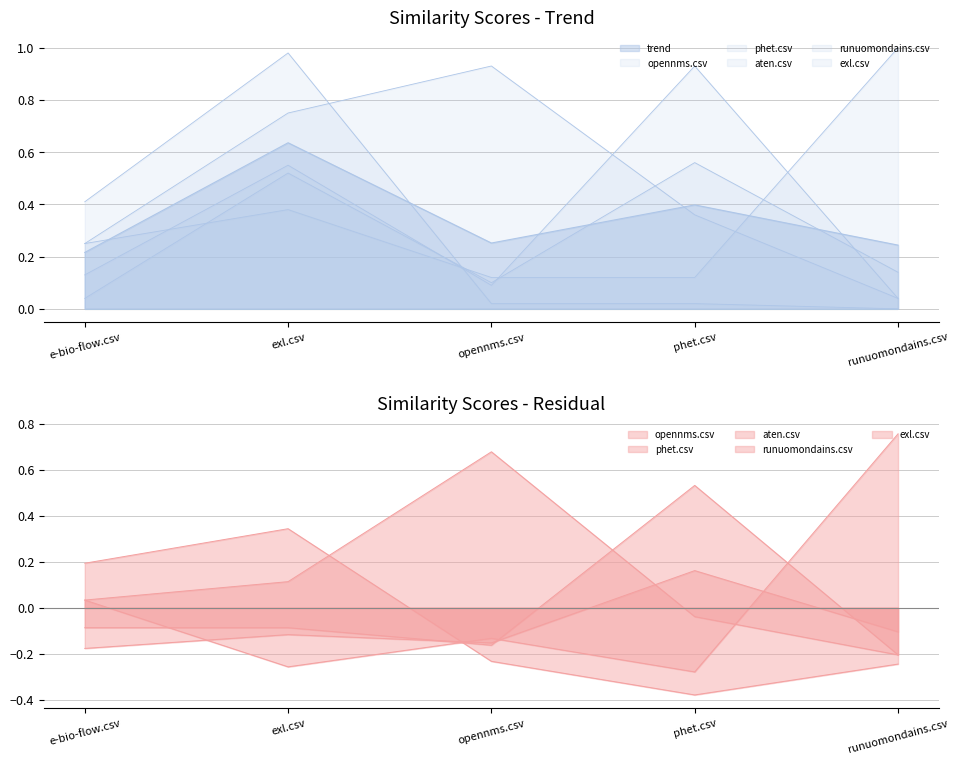

How many lines are shown in the chart?

5